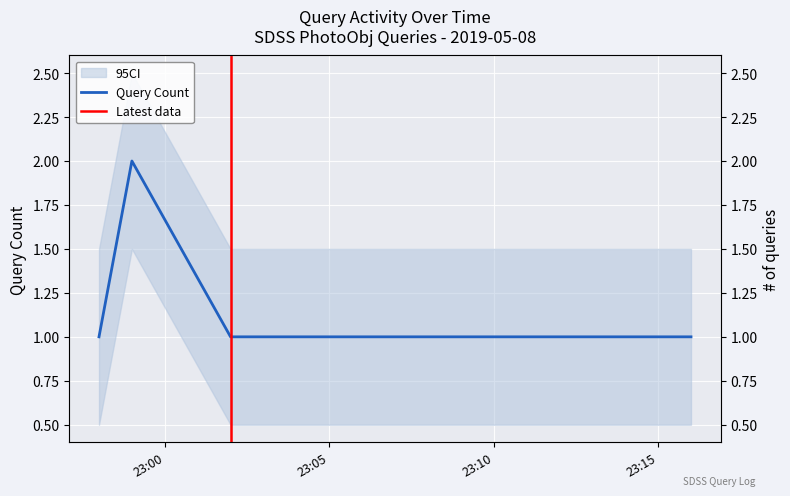

Reading left to right, what are all the values shown in this chart?

2019-05-08 22:58:00=1	2019-05-08 22:59:00=2	2019-05-08 23:02:00=1	2019-05-08 23:16:00=1